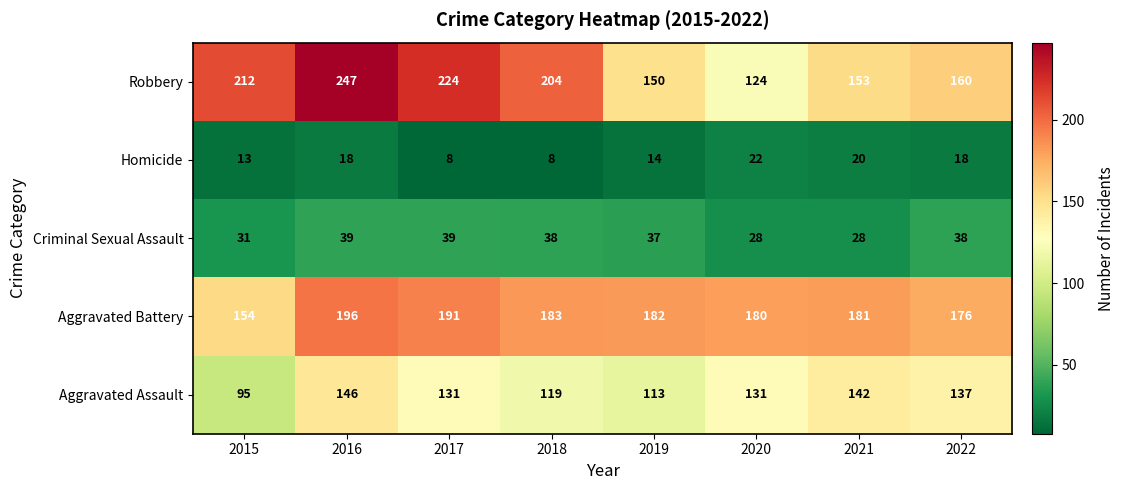

At how many categories does at least one series exceed 183?

4